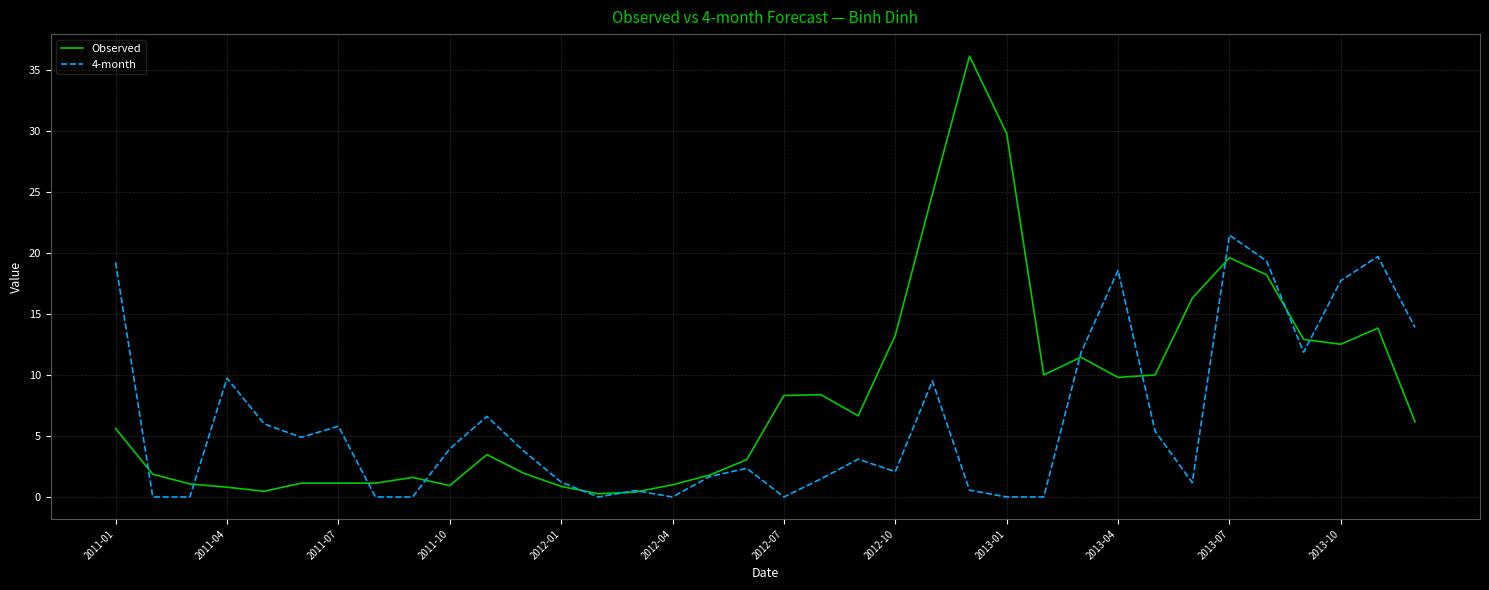

Which series has the largest total across all categories?

Observed